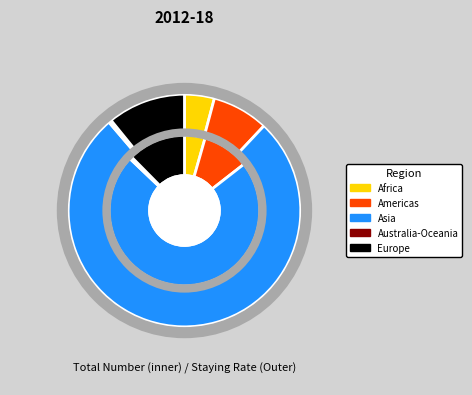

To the nearest percent, what is the difference between the largest and smallest slice percentages?

72%